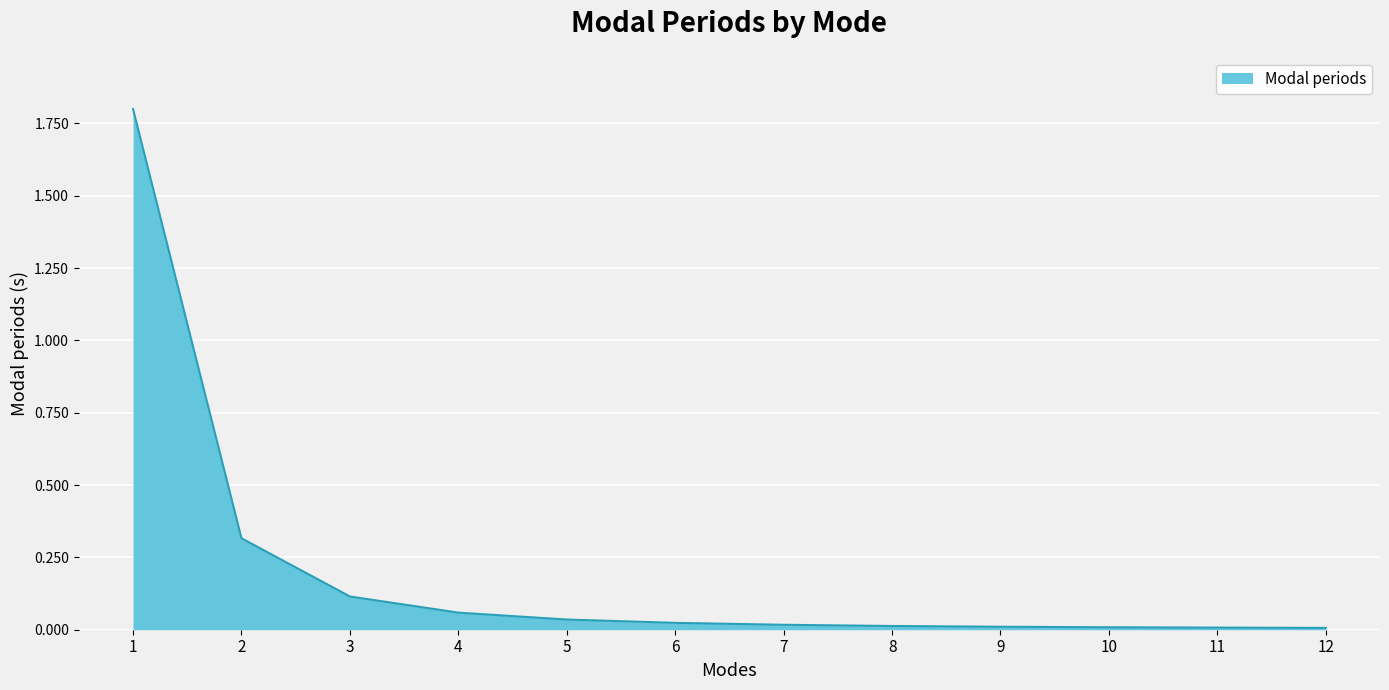

What is the difference between the maximum and minimum values?

1.8